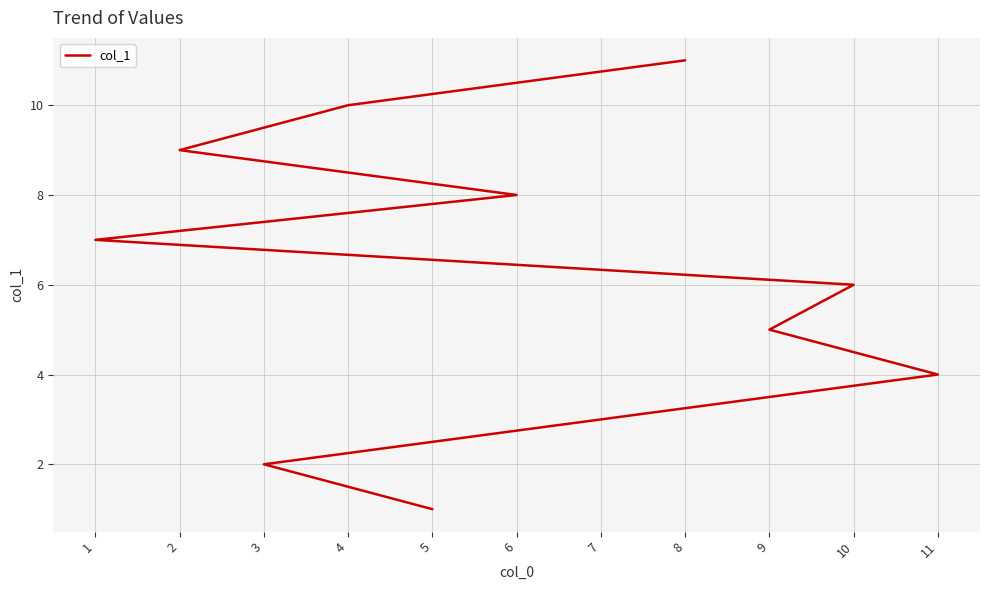

List the labels in order of value, largest first.

8, 4, 2, 6, 1, 10, 9, 11, 7, 3, 5